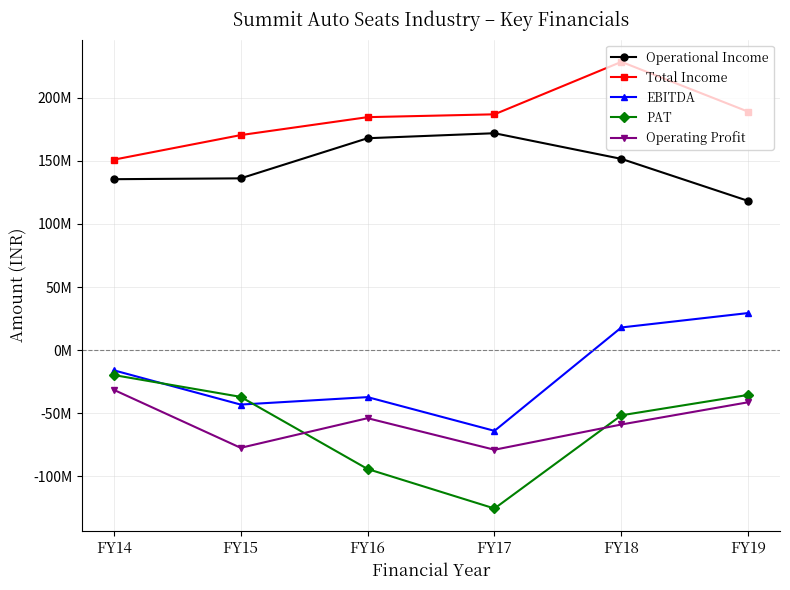

Which has a higher value, FY19 or FY18?

FY18